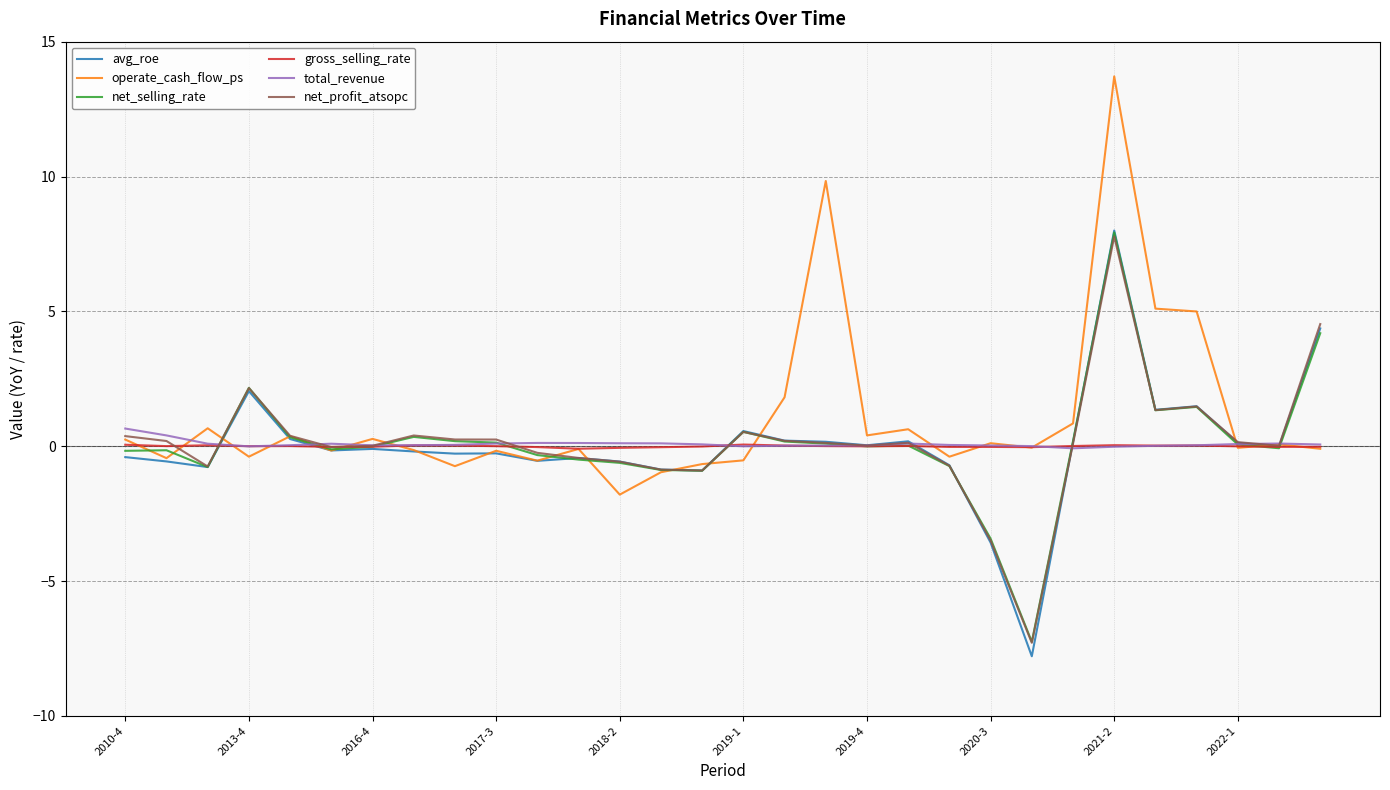

What is the smallest value displayed?

-7.8